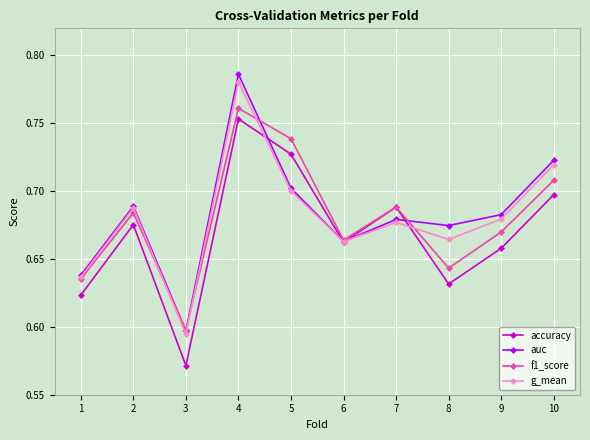

Is it true that auc equals 0.7 at 9?

True